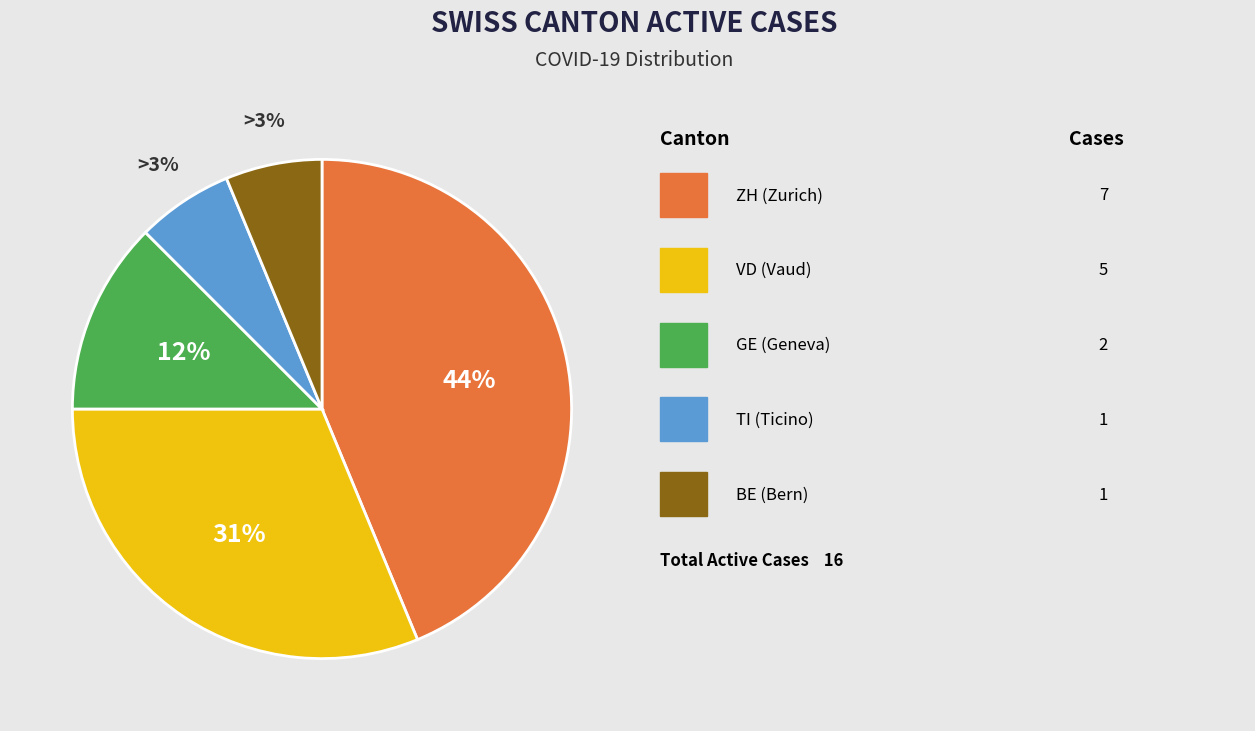

What portion of the pie excludes ZH?

56.2%